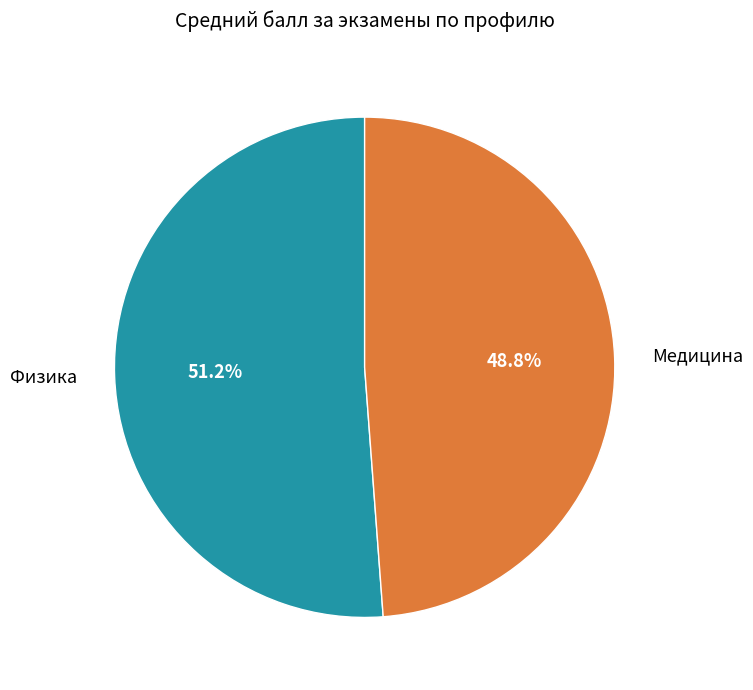

How many segments does this pie chart have?

2